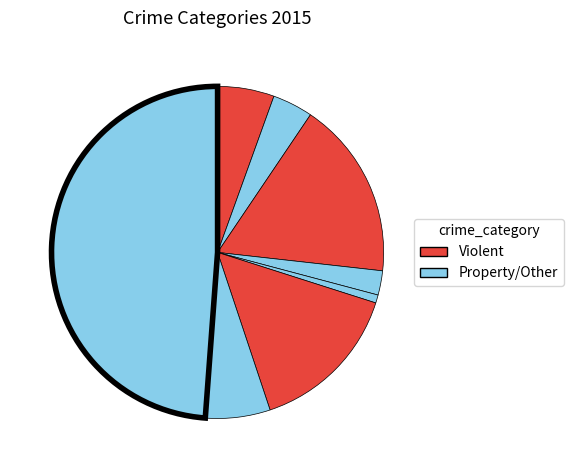

Count the number of slices in the pie.

8